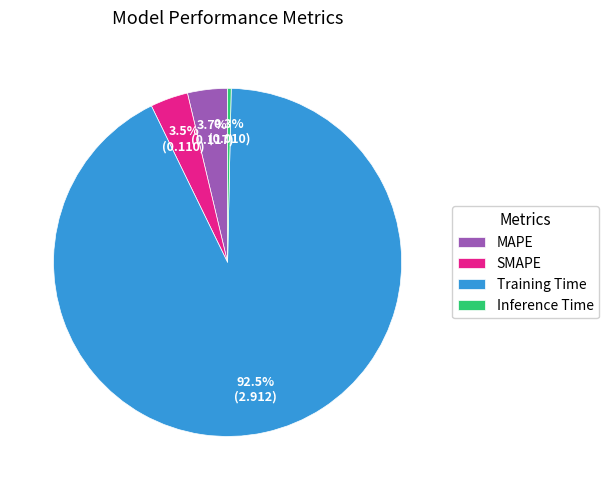

What is the largest slice in the pie chart?

Training Time